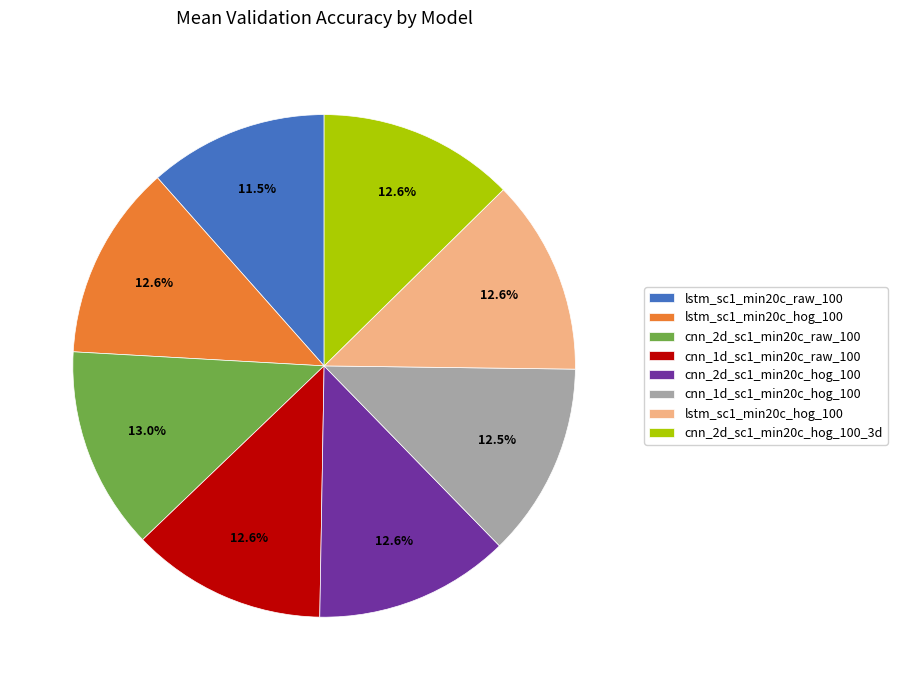

Is there a majority slice in this chart?

No